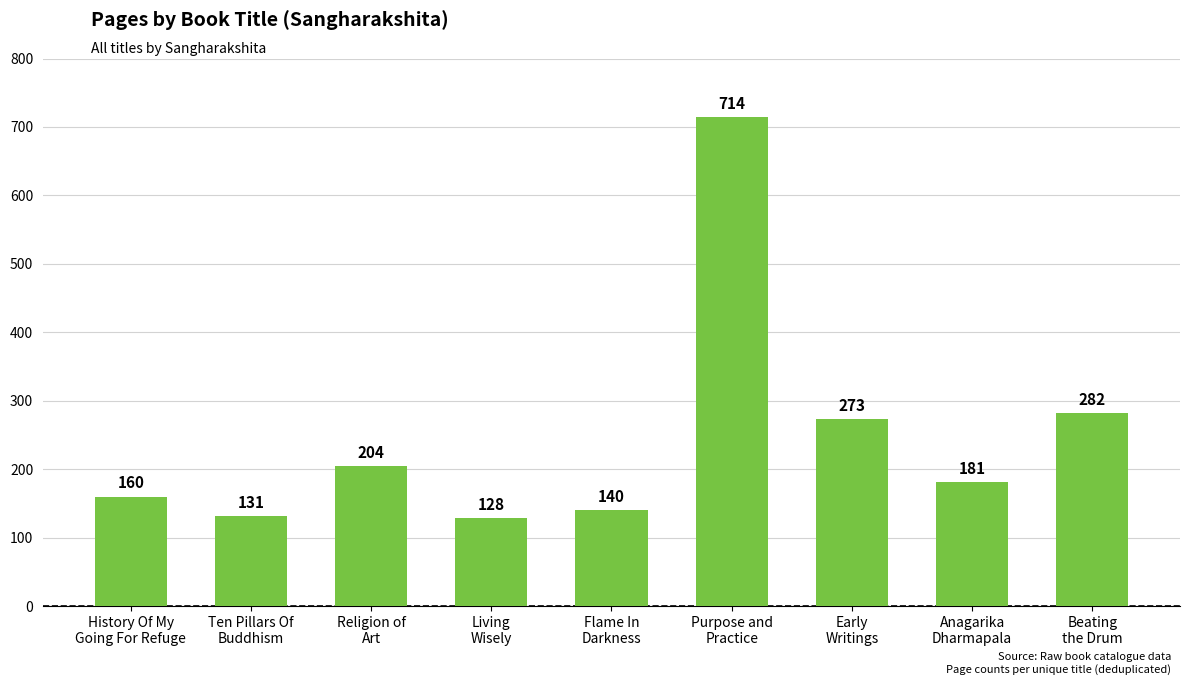

Reading right to left, extract all data points from this chart.

282	181	273	714	140	128	204	131	160